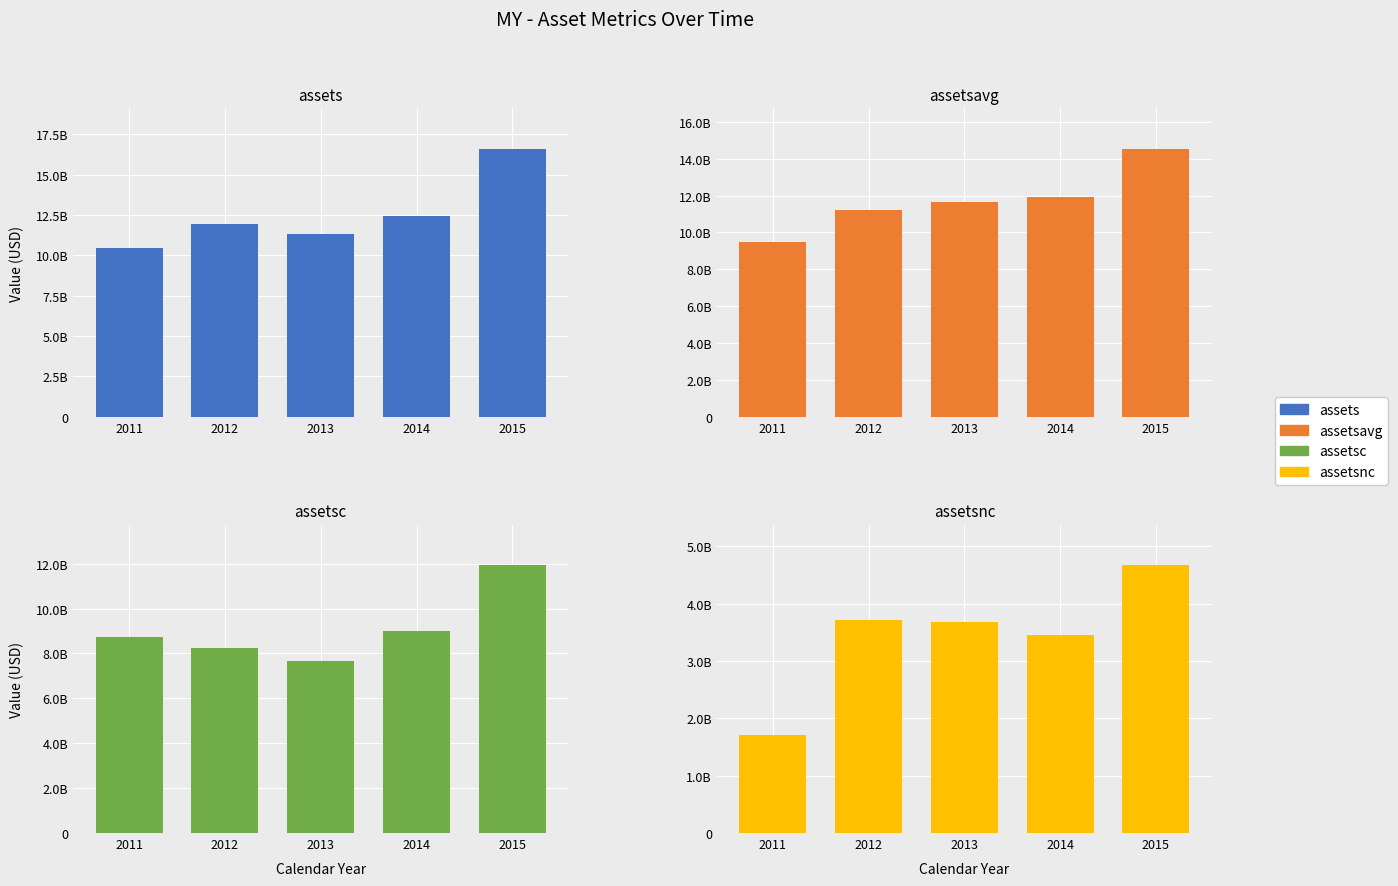

Between 2011 and 2014, which series saw the biggest shift?

assetsavg